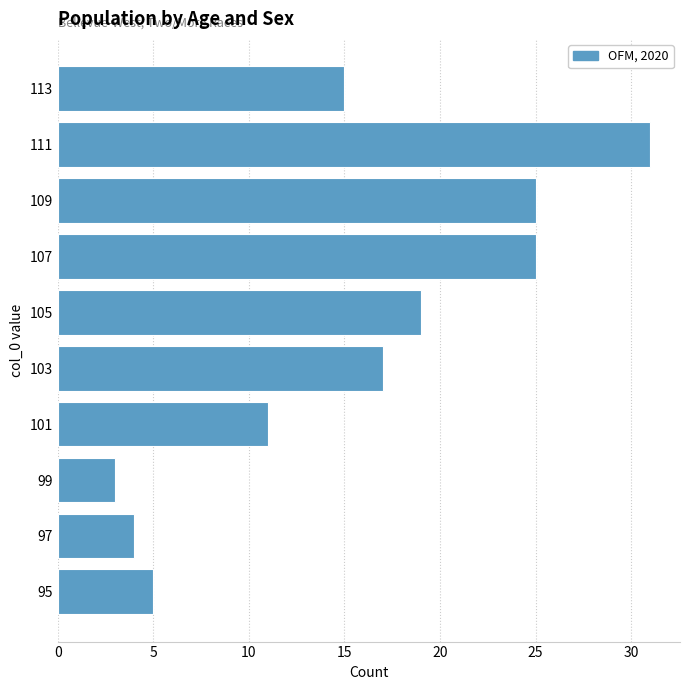

Reading top to bottom, extract all data points from this chart.

15	31	25	25	19	17	11	3	4	5